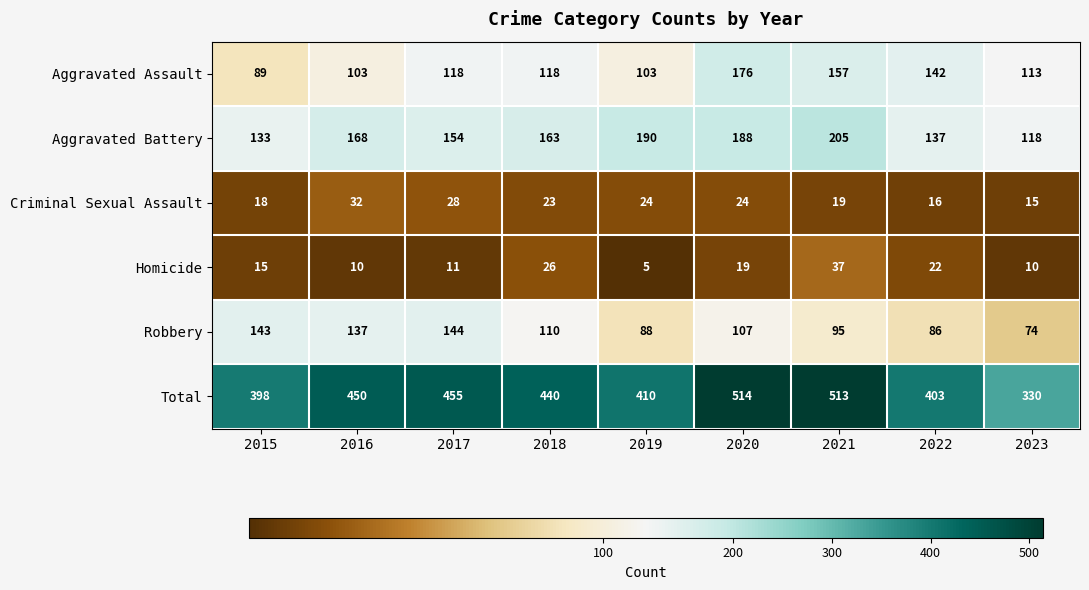

Which series has the largest total across all categories?

Total